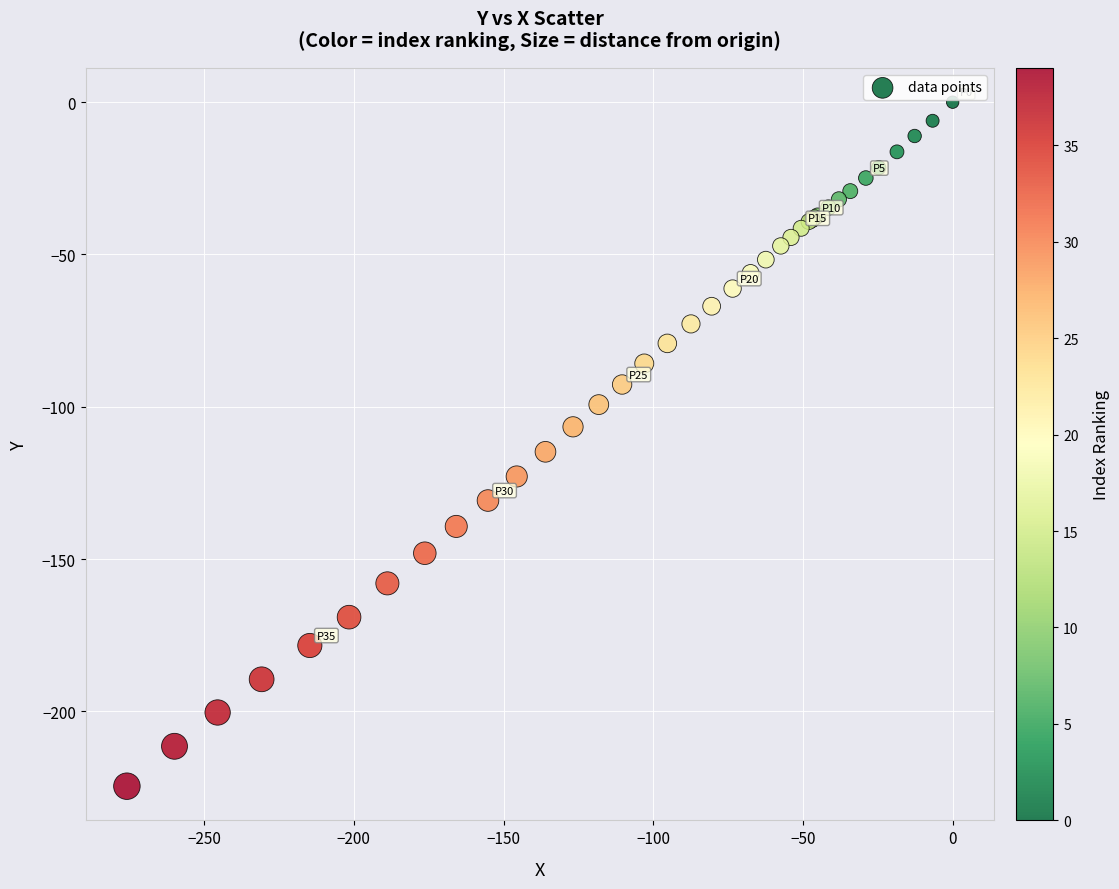

What Y value in the scatter plot is closest to -112?

-114.8